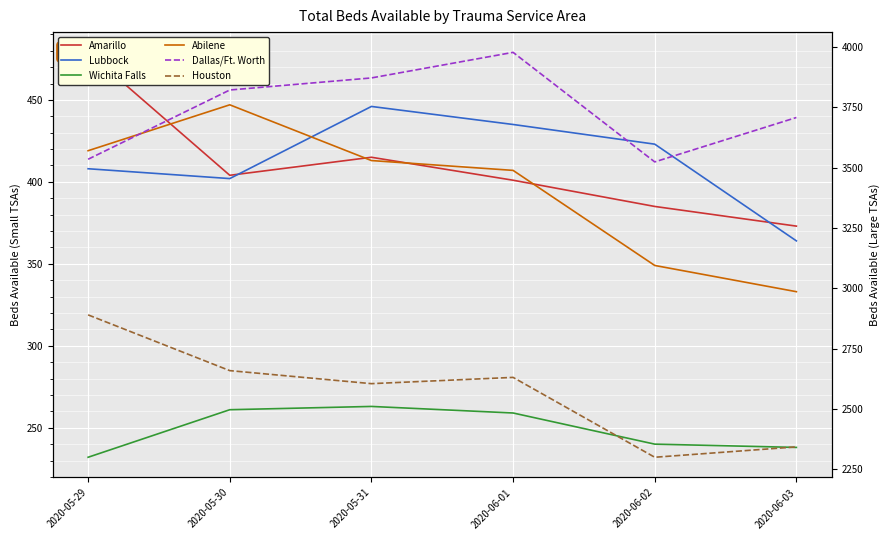

True or false: Houston and Wichita Falls intersect in this chart.

False